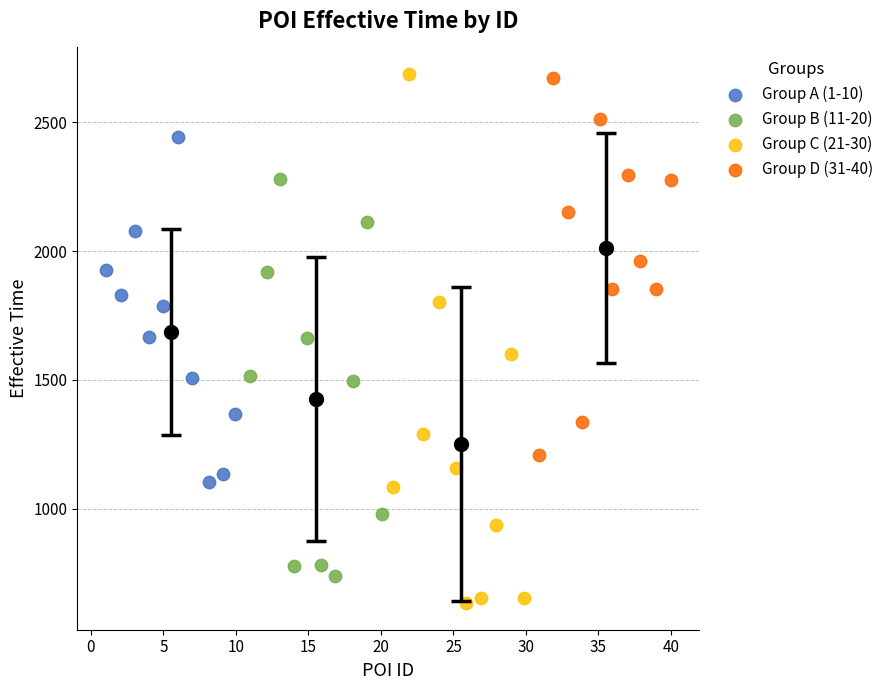

Which series has the largest Y range (max minus min)?

Group C (21-30)